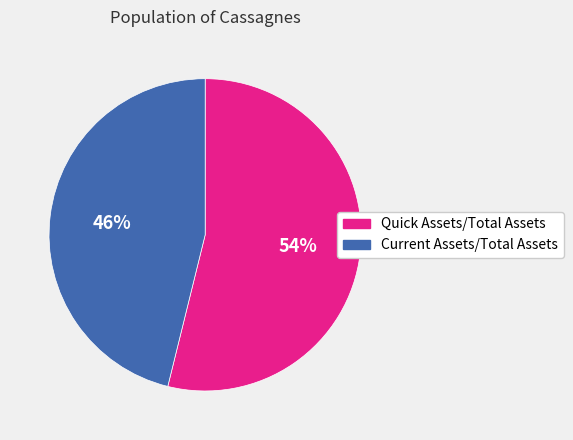

Which slice is the largest?

Quick Assets/Total Assets